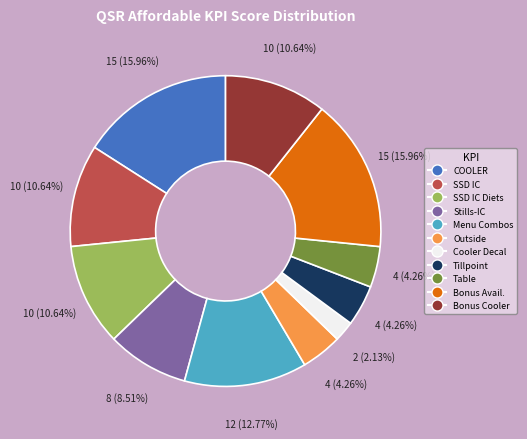

Is there a majority slice in this chart?

No